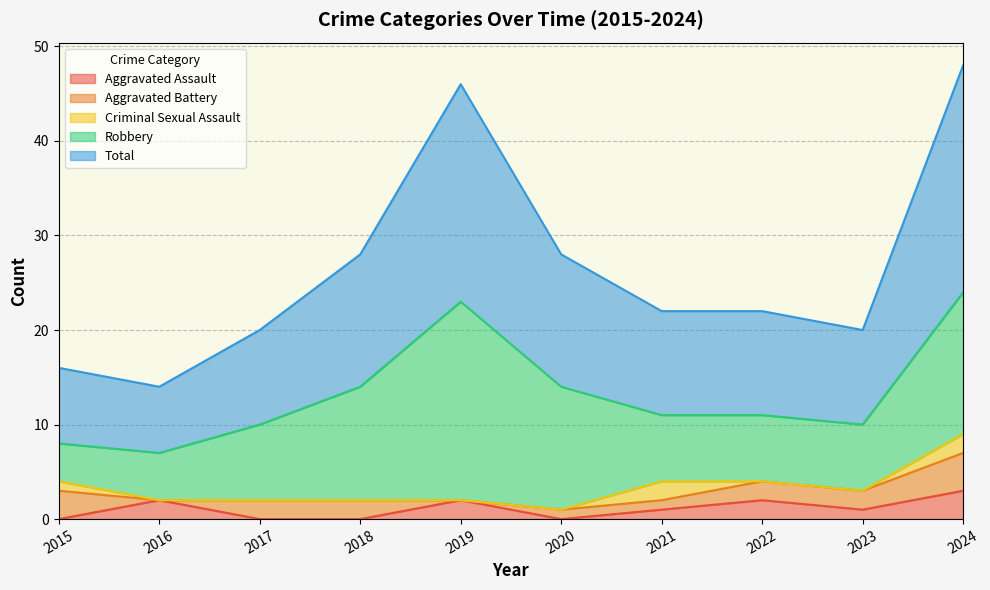

How many categories are shown in the chart?

10